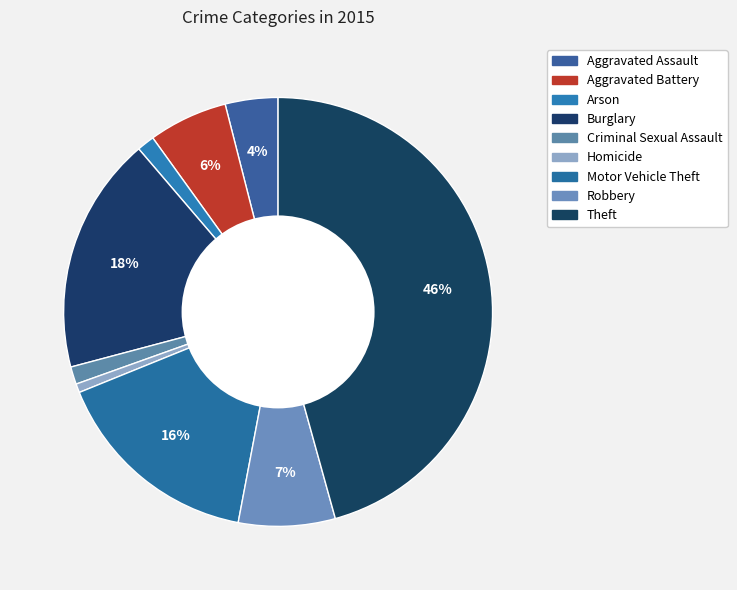

How many segments does this pie chart have?

9